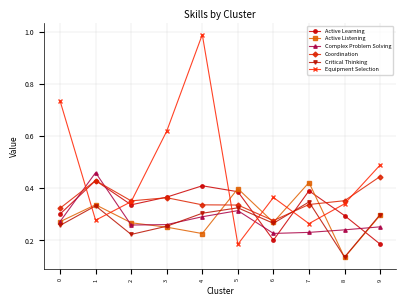

How many interior local peaks does the Equipment Selection series have?

2